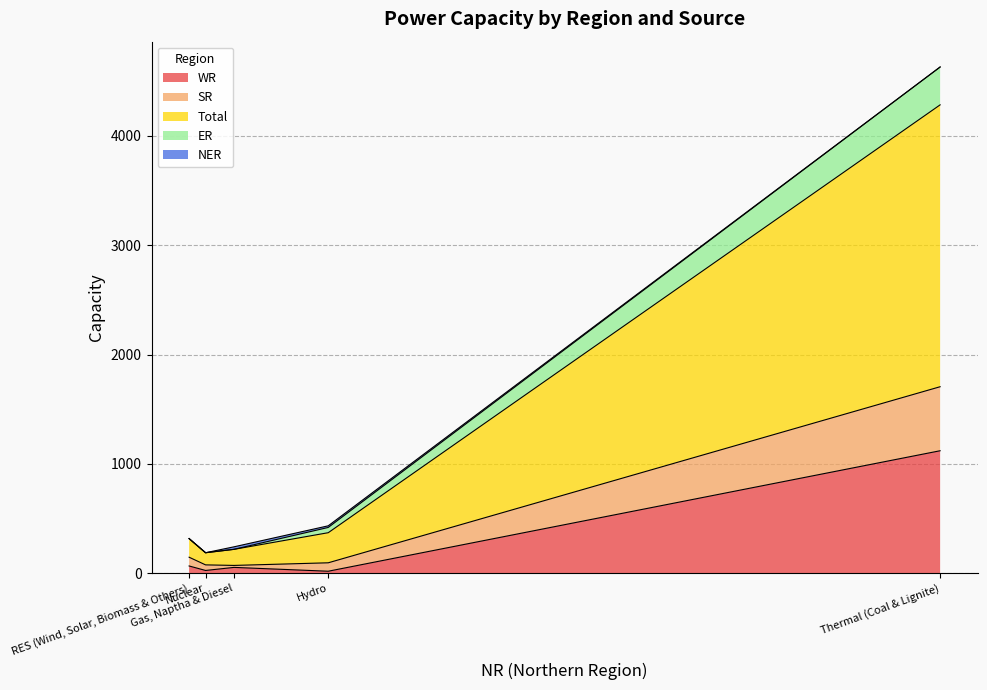

Is the value of WR at Hydro greater than the value of Total at Nuclear?

No